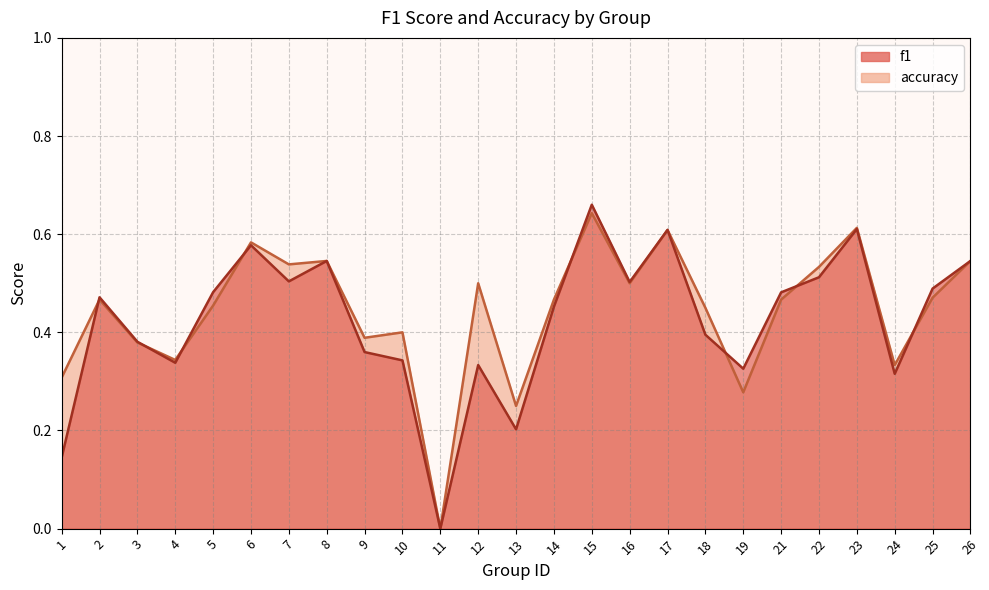

Which series ends up on top after the final intersection of f1 and accuracy?

f1